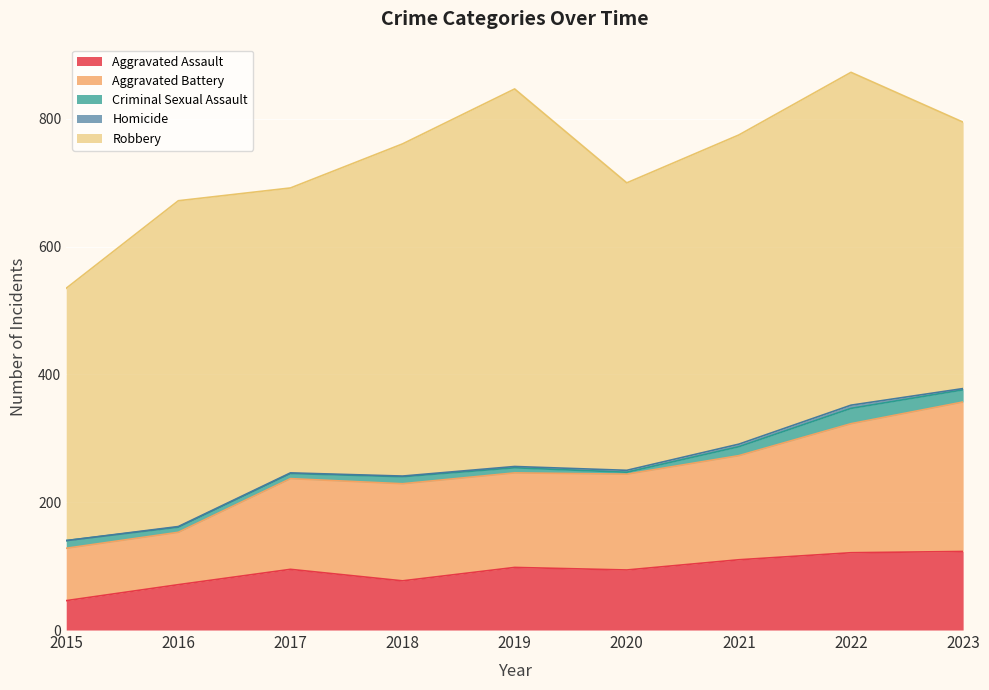

At which category does the chart reach its peak across all series?

2019